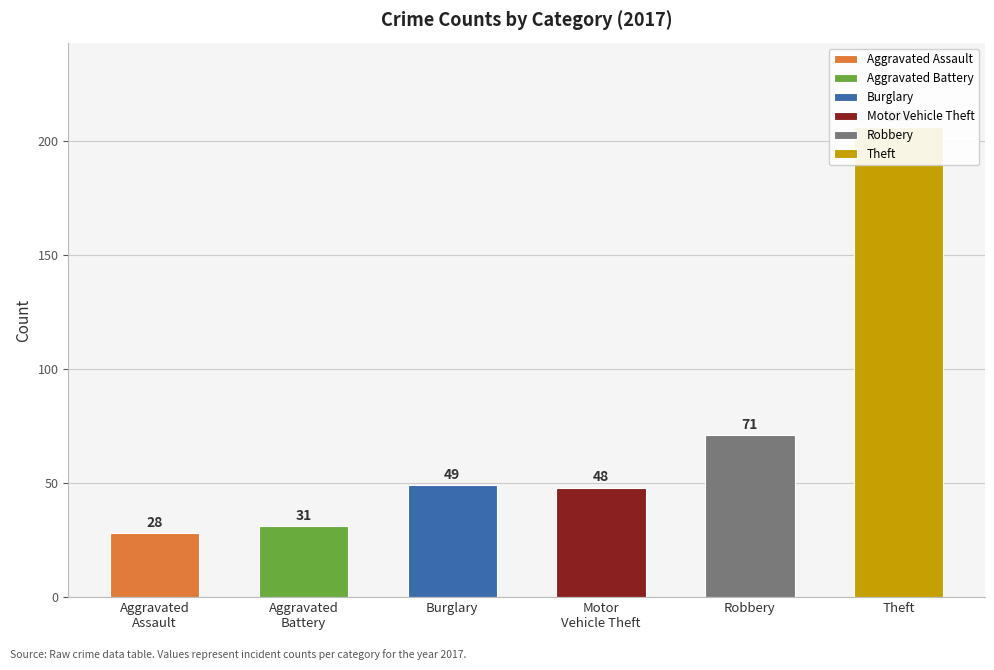

Is the value of Theft at 2022 greater than the value of Motor Vehicle Theft at 2018?

Yes